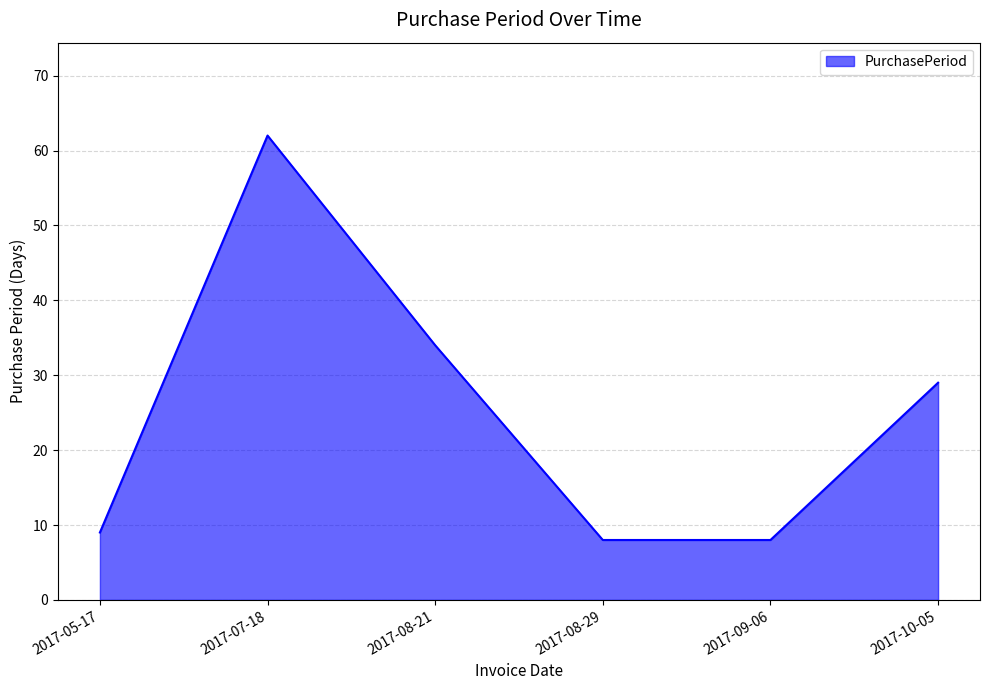

At which category does the chart reach its peak across all series?

2017-07-18